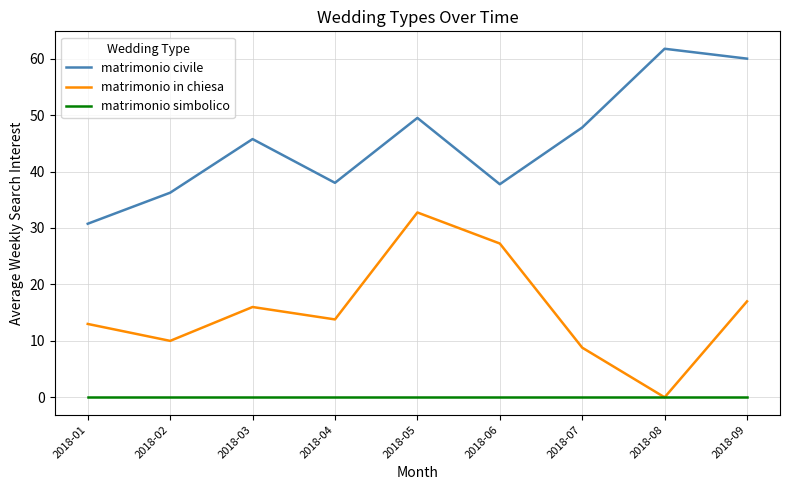

Rank the series at 2018-03 from lowest to highest value.

matrimonio simbolico, matrimonio in chiesa, matrimonio civile